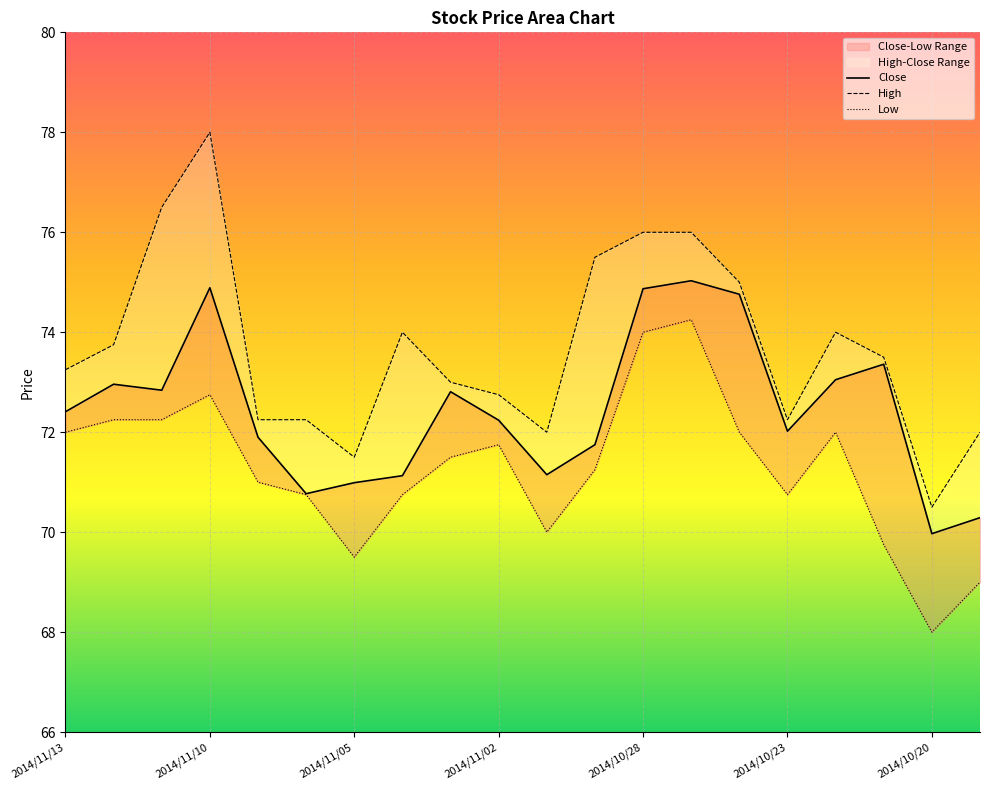

True or false: High and Low cross at least once.

False